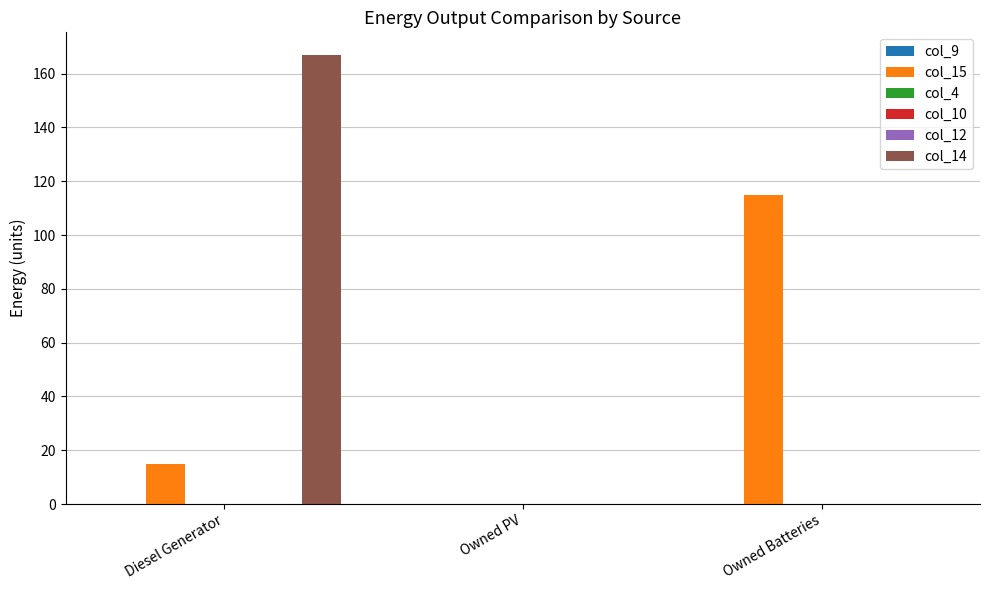

Reading left to right, extract all data points from this chart.

col_9: Diesel Generator=0.0	Owned PV=0.0	Owned Batteries=0.0
col_15: Diesel Generator=15.0	Owned PV=0.0	Owned Batteries=115.0
col_4: Diesel Generator=0.0	Owned PV=0.0	Owned Batteries=0.0
col_10: Diesel Generator=0.0	Owned PV=0.0	Owned Batteries=0.0
col_12: Diesel Generator=0.0	Owned PV=0.0	Owned Batteries=0.0
col_14: Diesel Generator=167.0	Owned PV=0.0	Owned Batteries=0.0